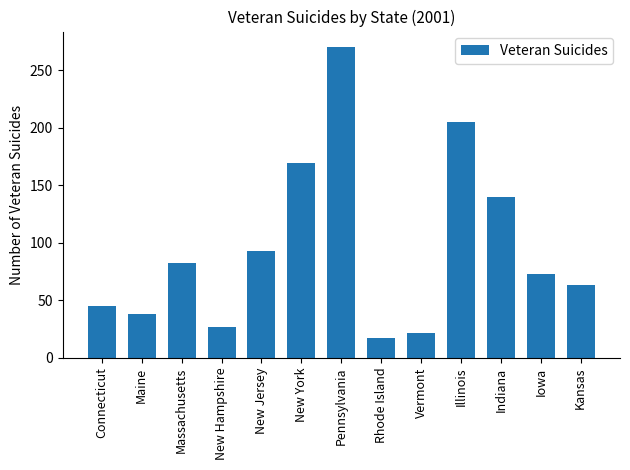

Reading left to right, extract all data points from this chart.

Connecticut=45	Maine=38	Massachusetts=82	New Hampshire=27	New Jersey=93	New York=169	Pennsylvania=270	Rhode Island=17	Vermont=21	Illinois=205	Indiana=140	Iowa=73	Kansas=63